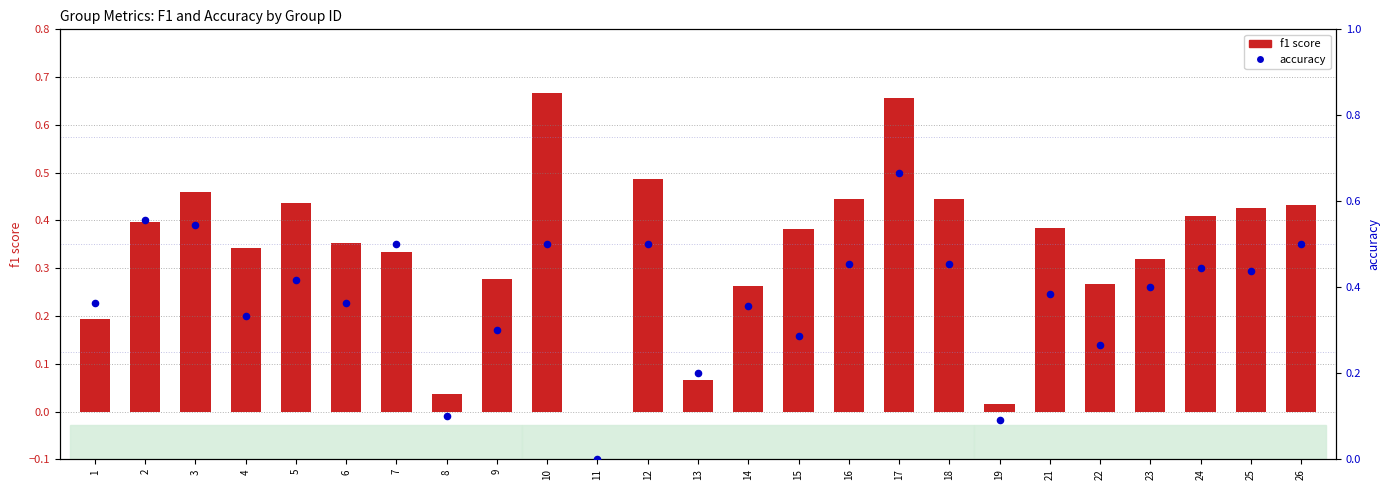

Which series has the widest spread of Y values?

f1 score